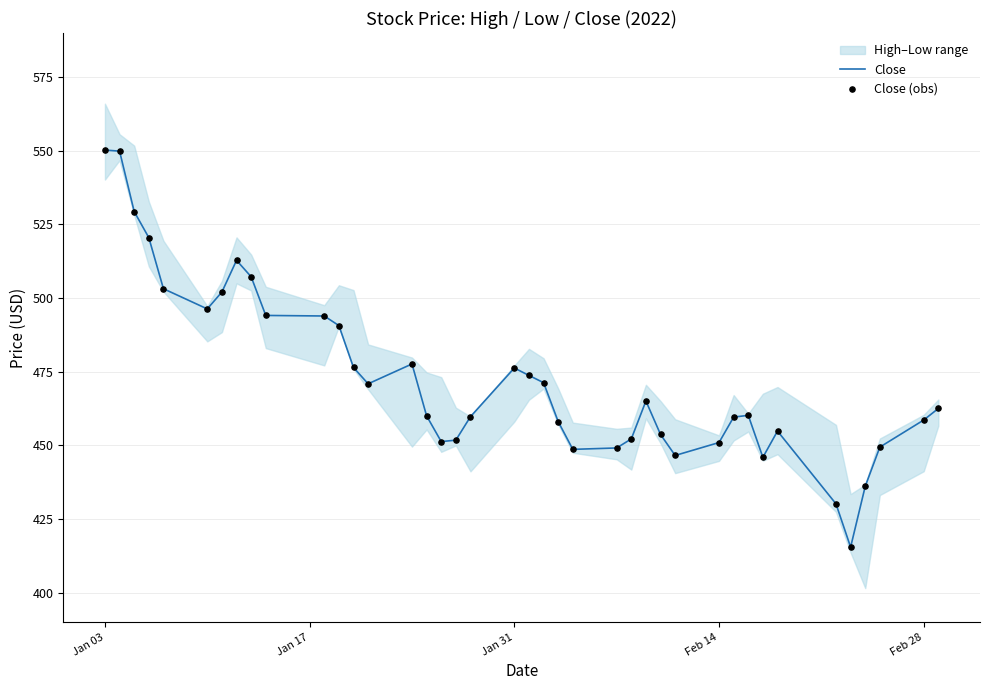

What is the lowest value of the Close series?

415.4